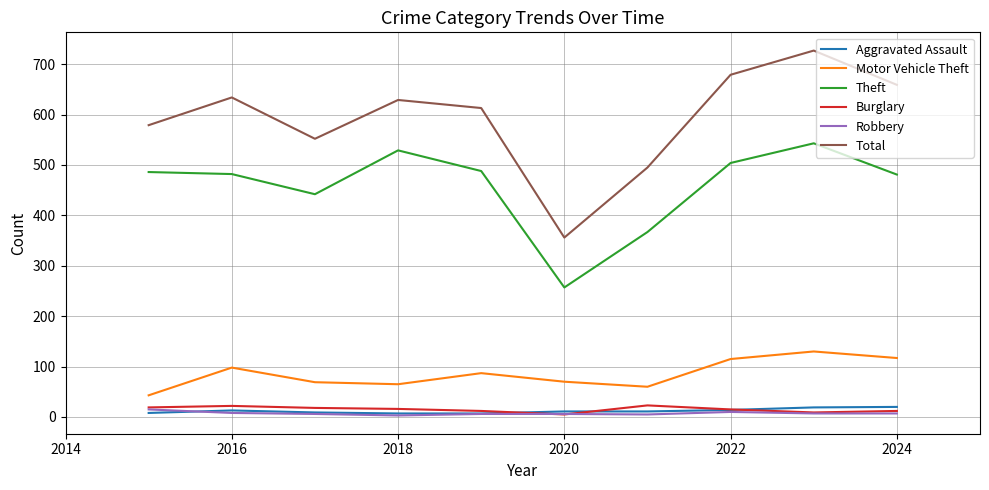

Which series has the largest total across all categories?

Total